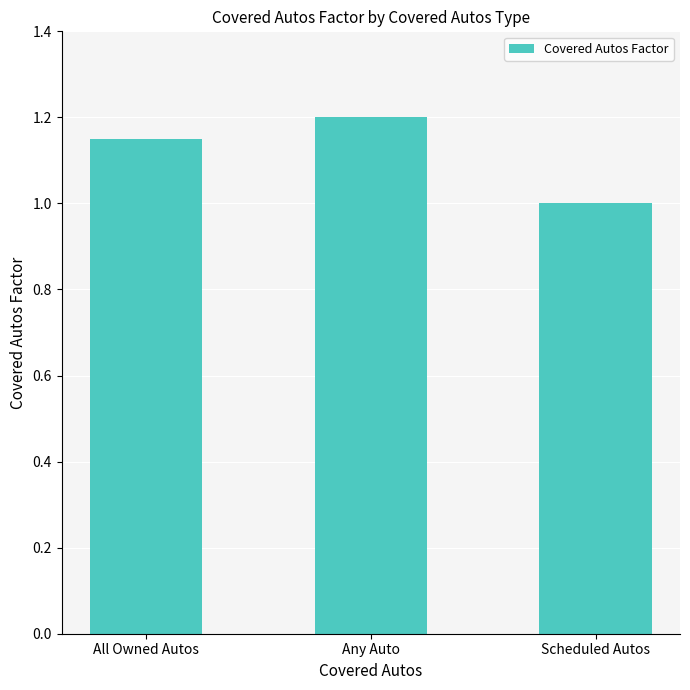

What is the smallest value displayed?

1.0